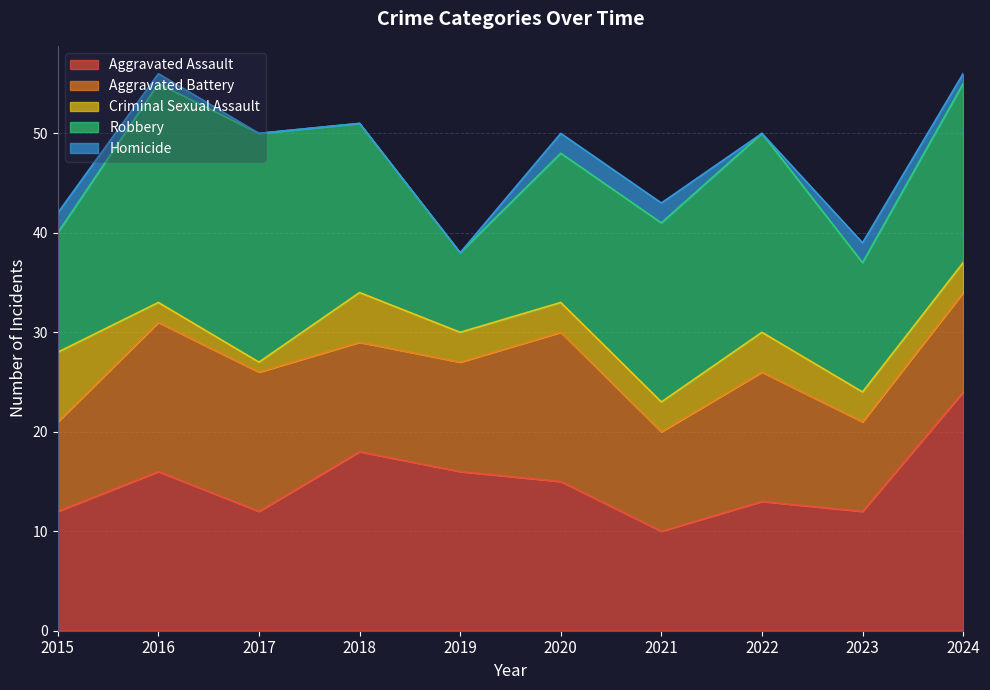

Count the number of categories in the chart.

10